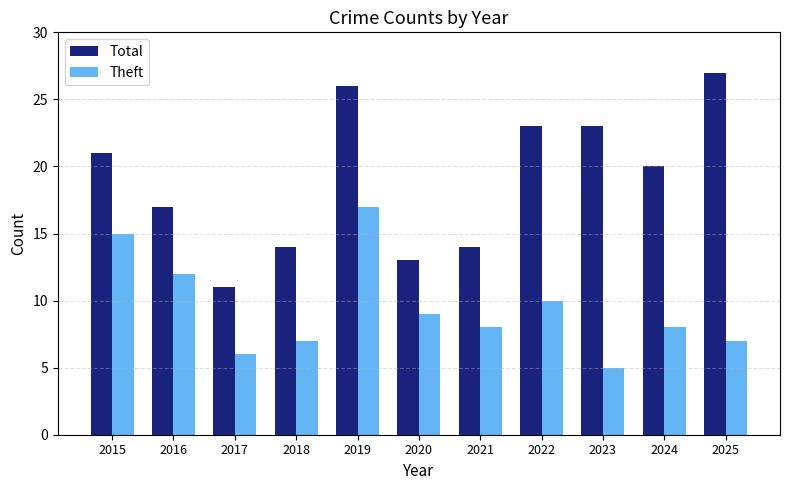

Which series has the largest total across all categories?

Total